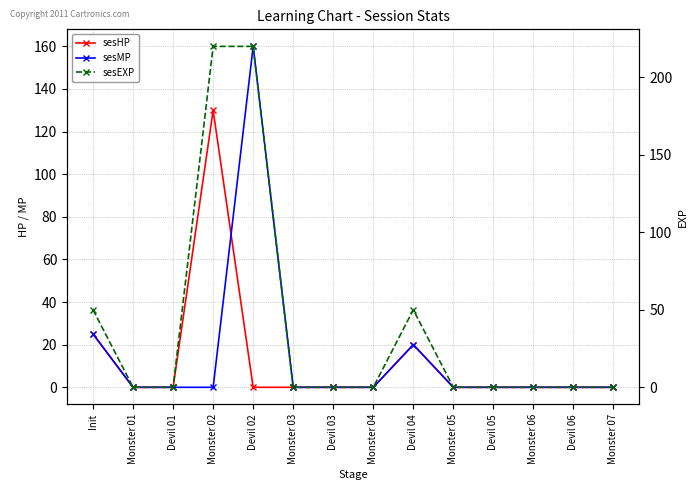

Is the value of sesHP at Devil 02 greater than the value of sesEXP at Monster 07?

No